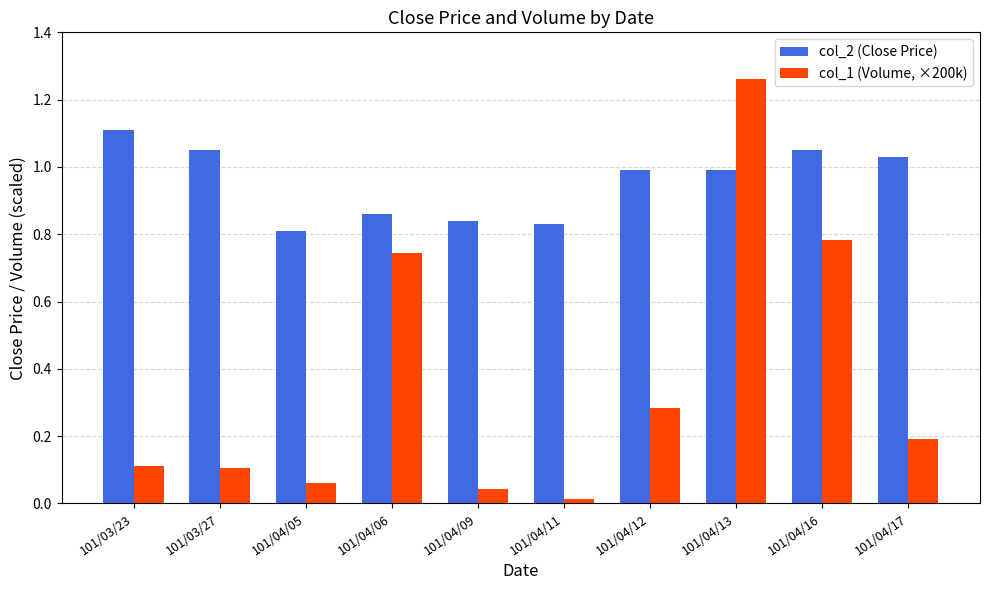

Which label corresponds to the smallest value in the chart?

101/04/11